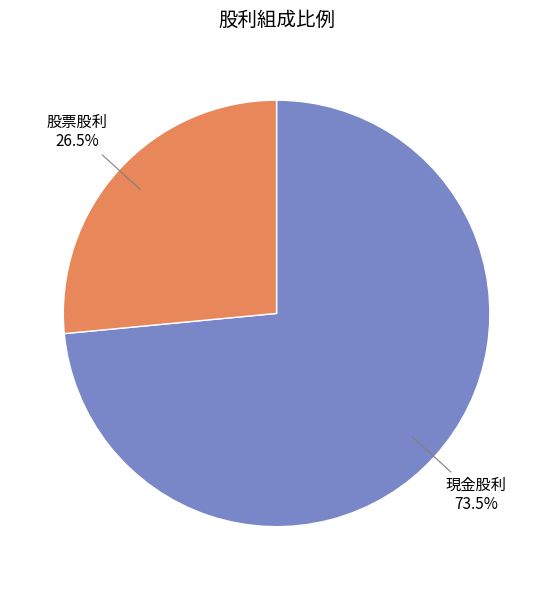

Rank the categories by value from lowest to highest.

股票股利, 現金股利